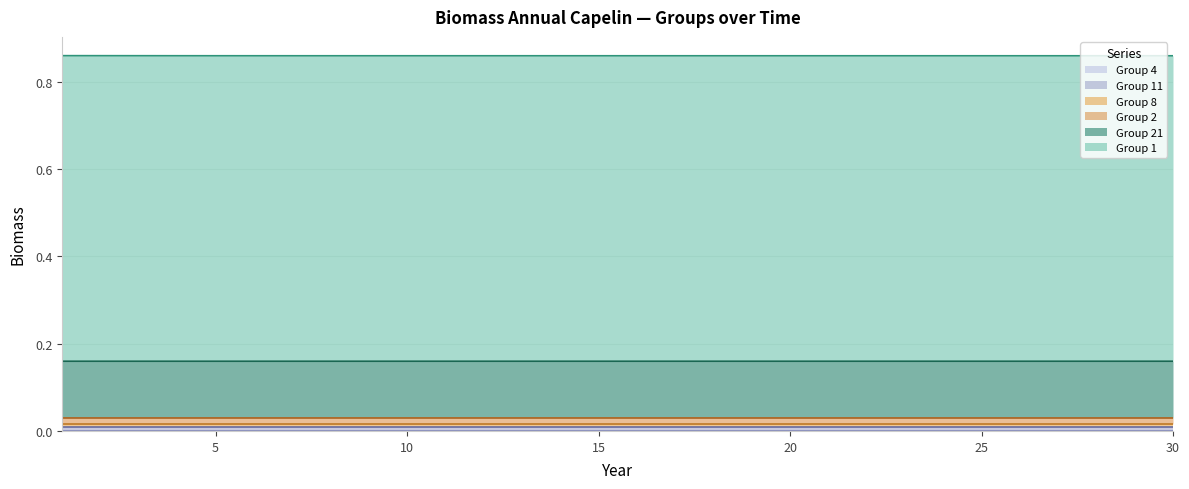

Does the chart display data point markers on the line(s)?

No